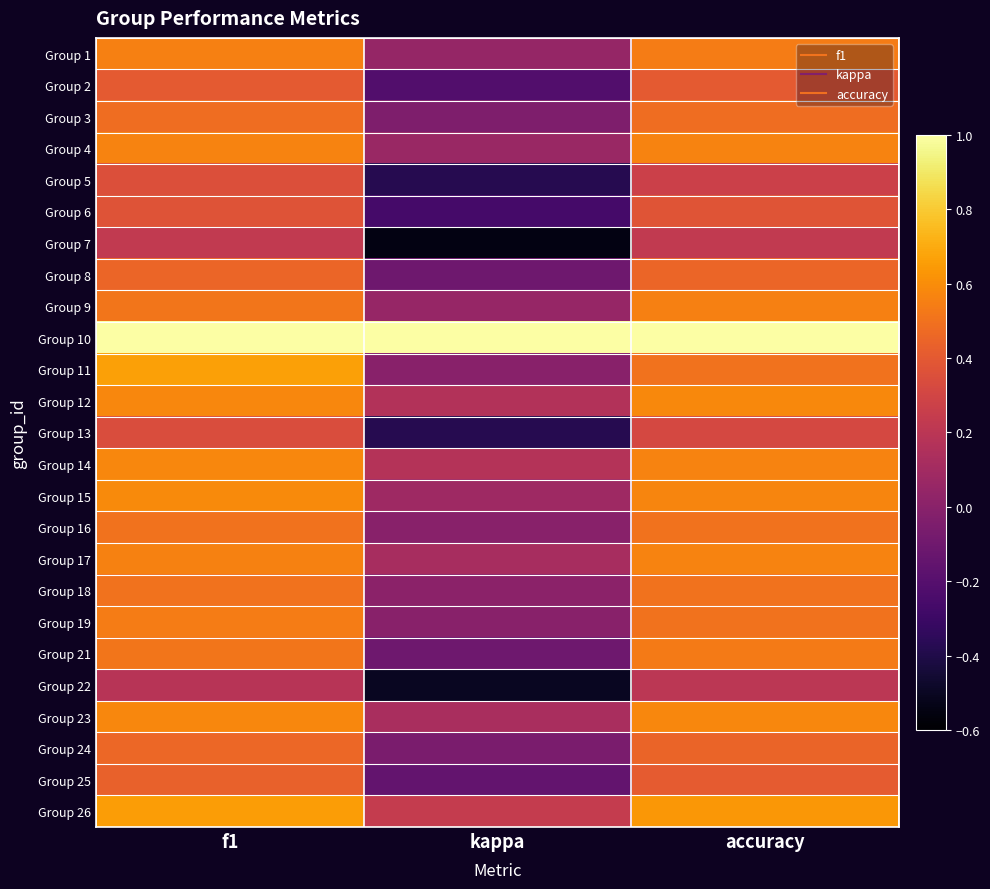

Which series has the largest total across all categories?

Group 10